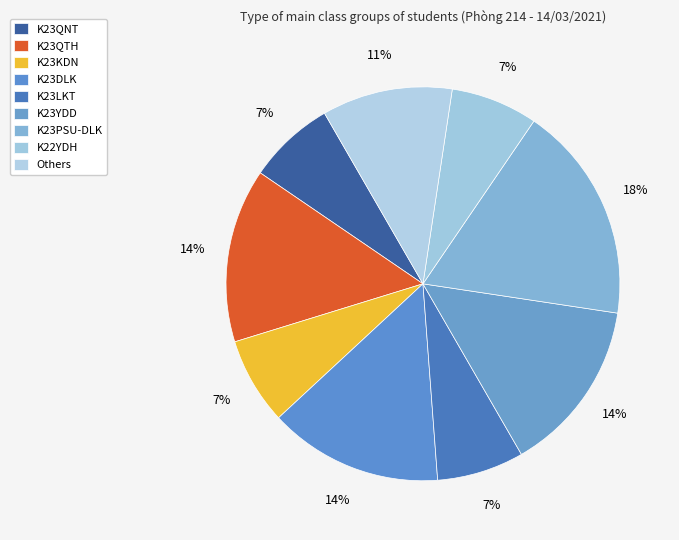

What percentage is NOT represented by K23LKT?

93.8%